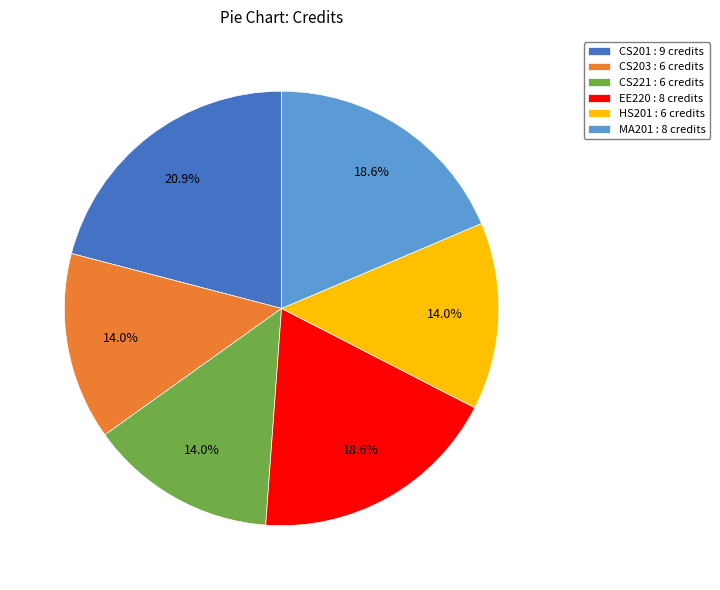

What percentage is NOT represented by EE220 : 8 credits?

81.4%